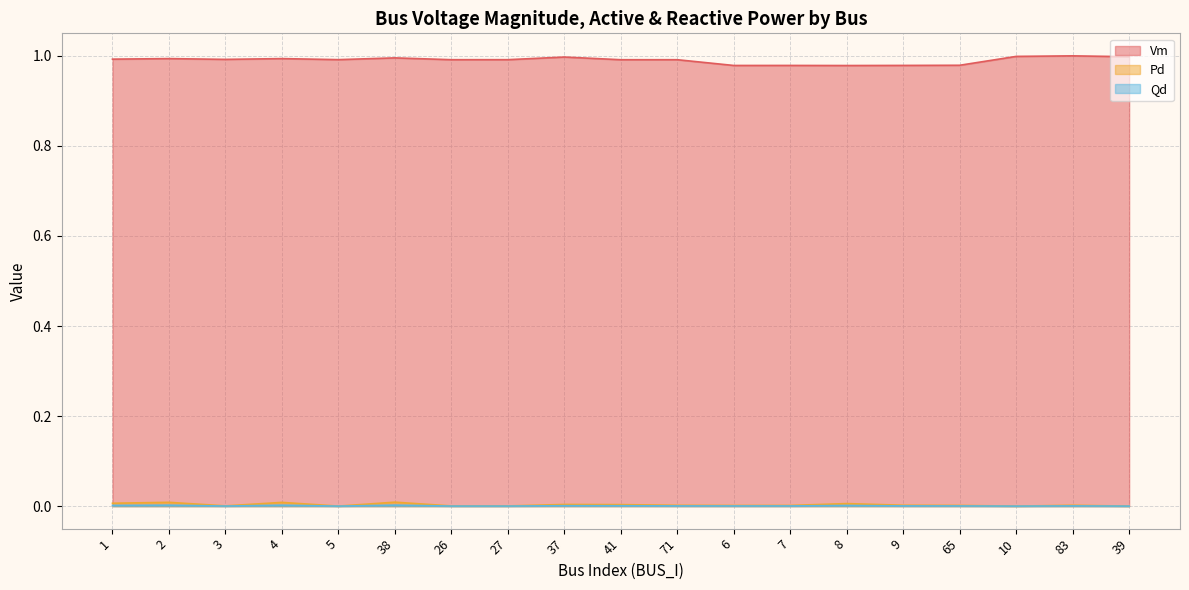

What are all the series names shown in the legend?

Vm, Pd, Qd